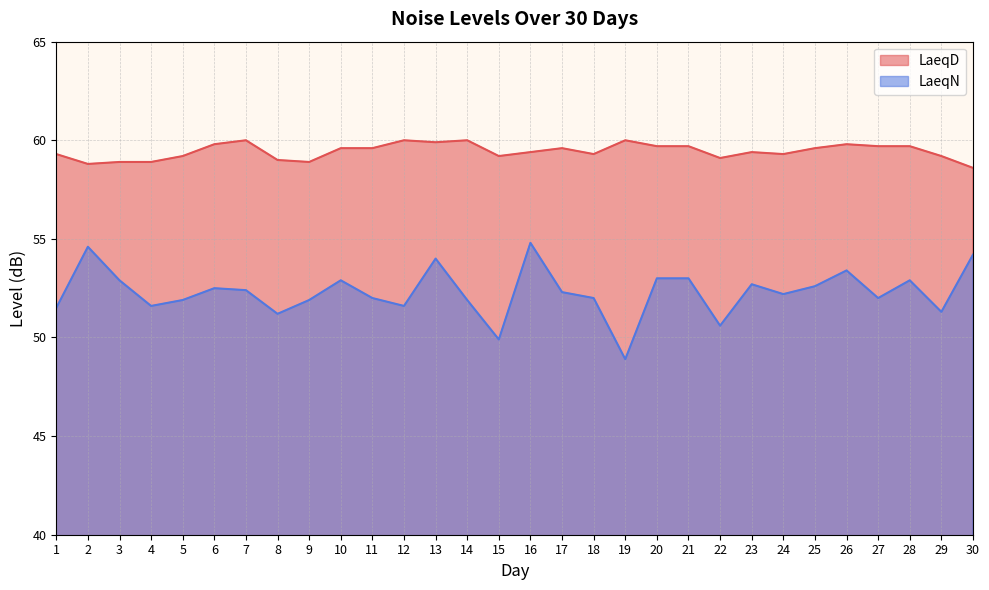

What is the sum of the LaeqD values at 14 and 21?

119.7